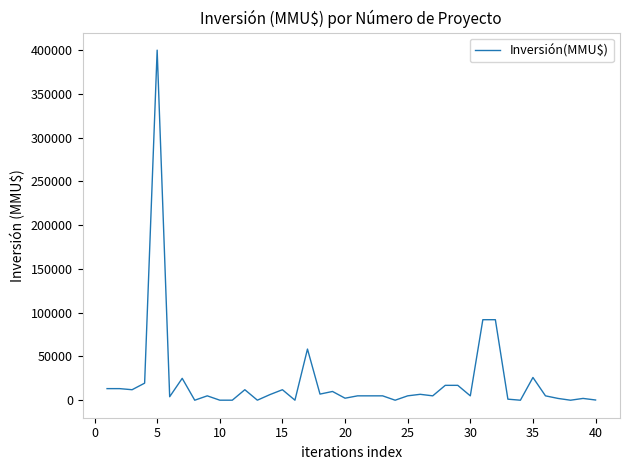

What is the difference between the maximum and minimum values?

400000